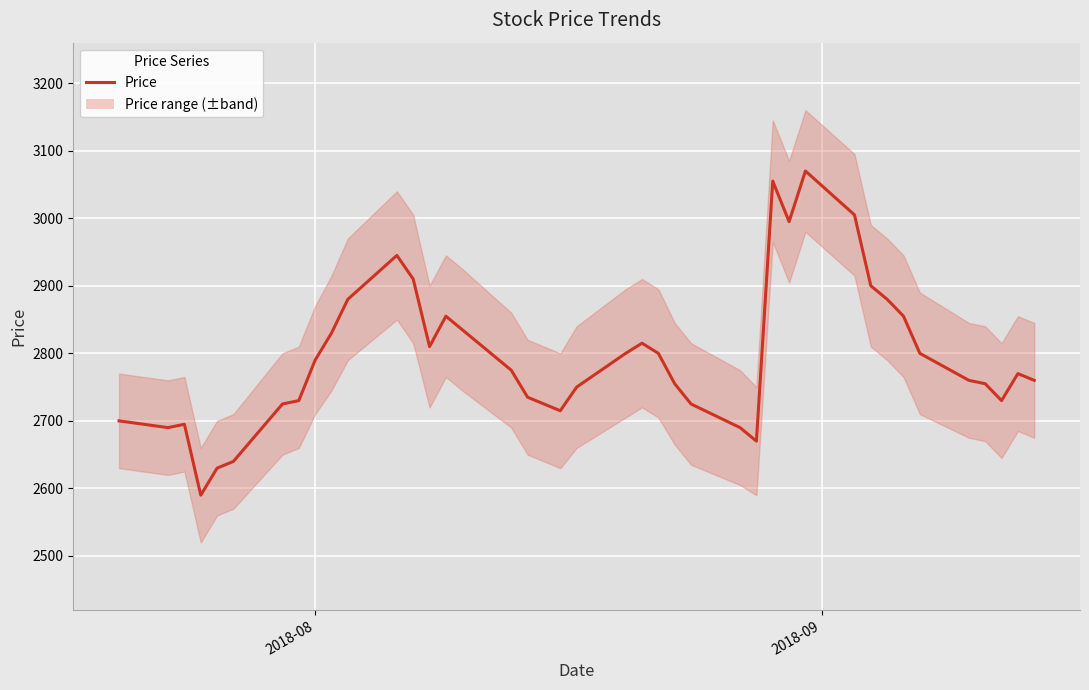

Reading right to left, transcribe all the data shown in this chart.

2760	2770	2730	2755	2760	2800	2855	2880	2900	3005	3070	2995	3055	2670	2690	2725	2755	2800	2815	2800	2750	2715	2735	2775	2835	2855	2810	2910	2945	2880	2830	2790	2730	2725	2640	2630	2590	2695	2690	2700